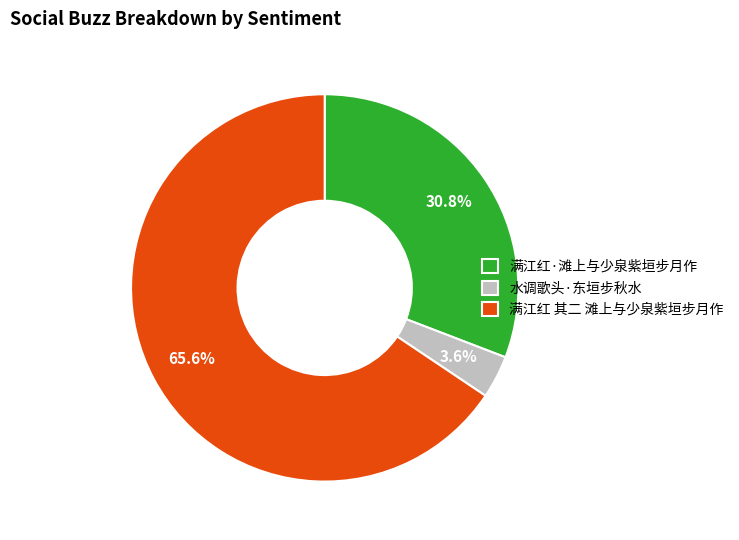

What percentage is the 满江红 其二 滩上与少泉紫垣步月作 slice, to the nearest percent?

66%